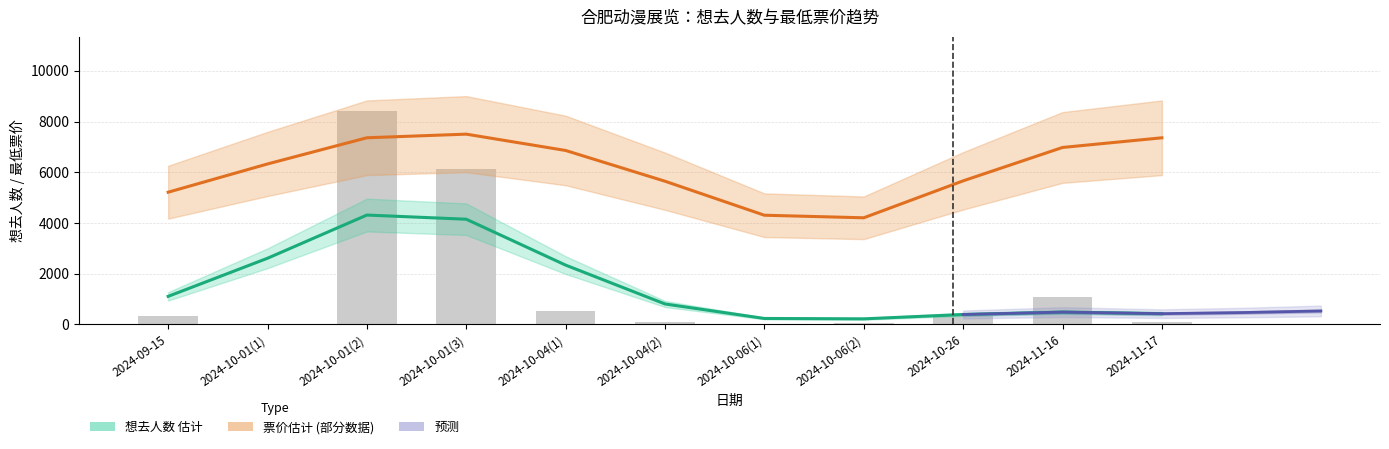

True or false: the data shows 83 at 2024-10-26.

False